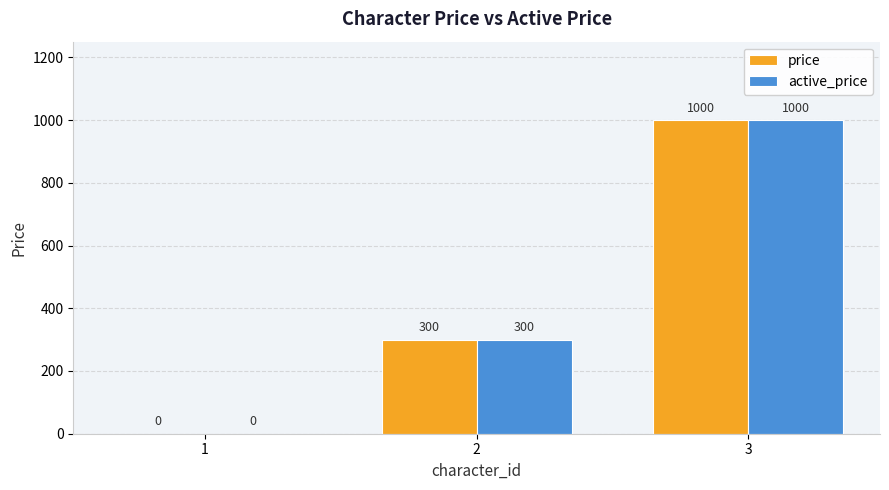

What are all the series names shown in the legend?

price, active_price